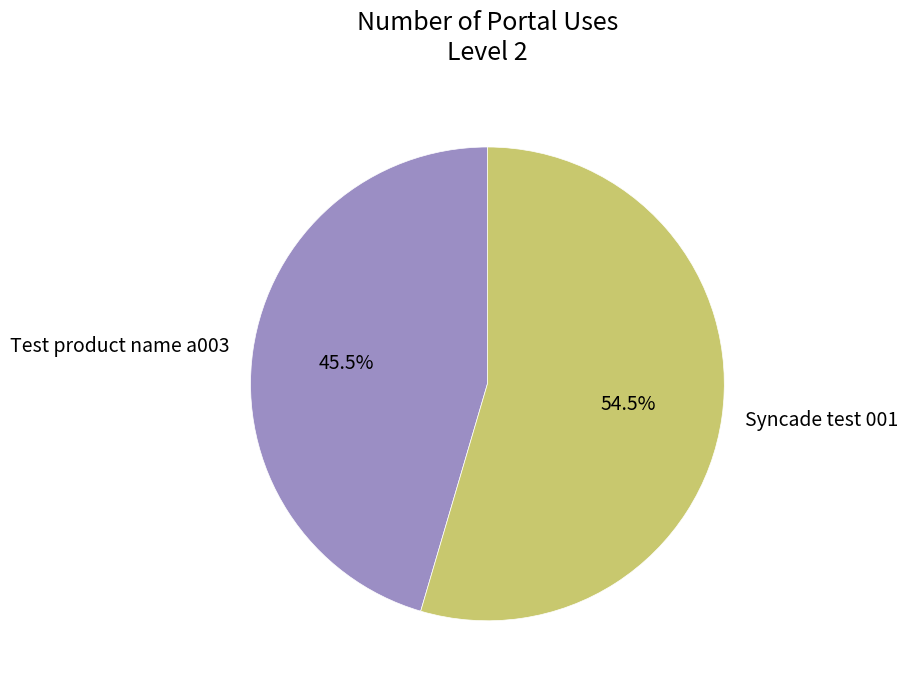

To the nearest percent, what is the difference between the Syncade test 001 and Test product name a003 slice percentages?

9%